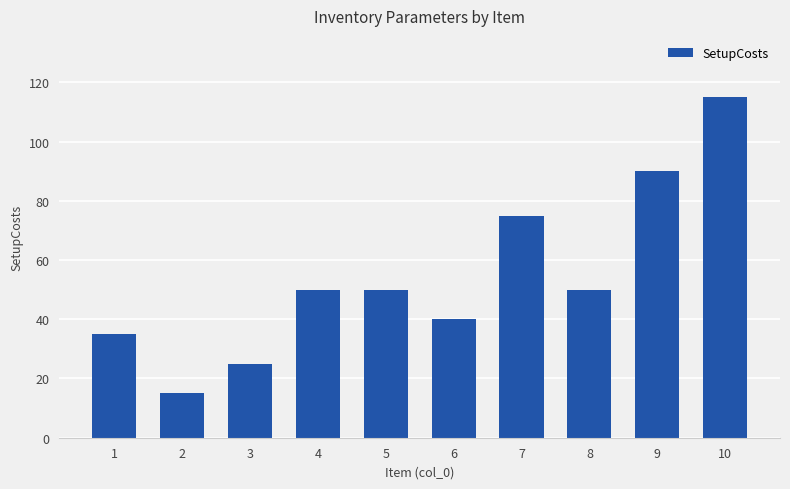

How many bars are there in total?

10